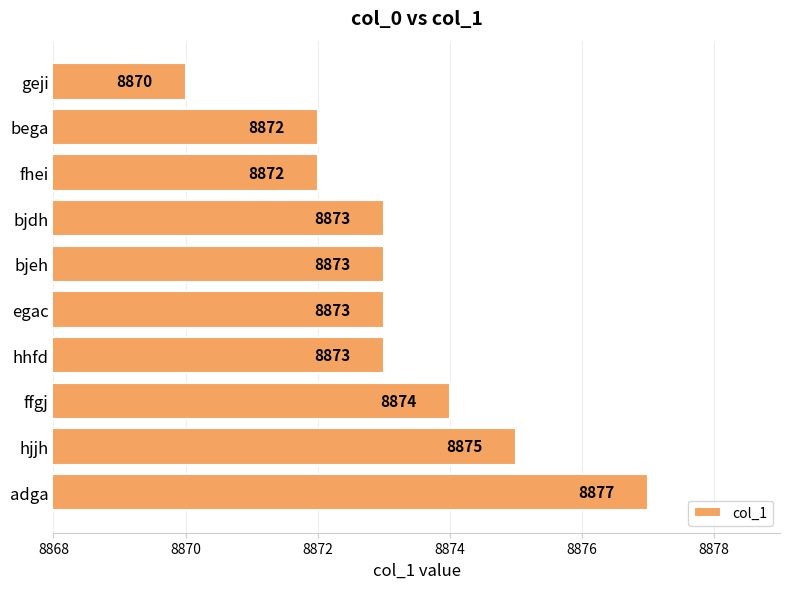

Count the number of categories in the chart.

10